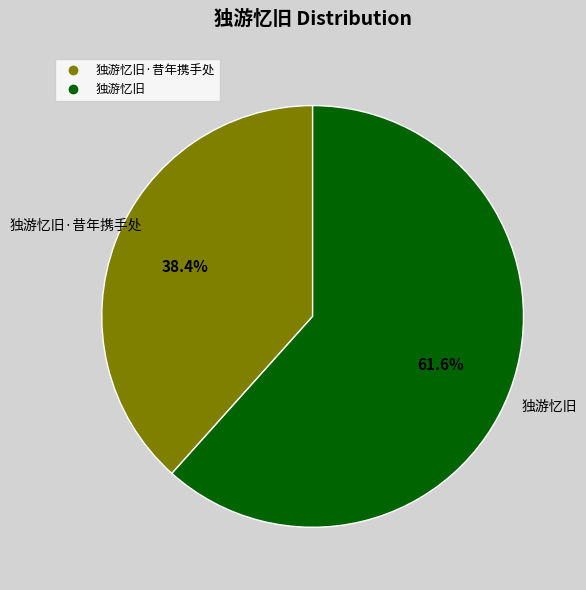

Does any single category account for the majority?

Yes